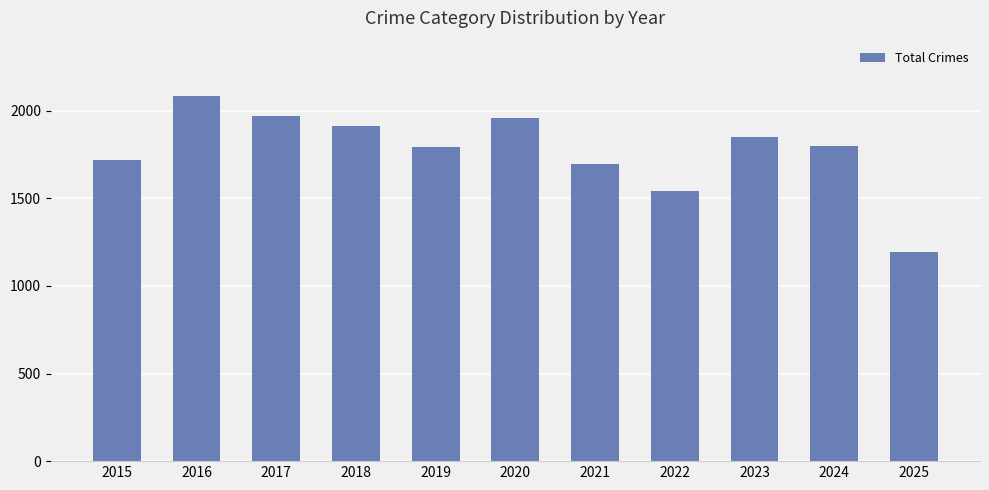

What is the difference between the second highest and second lowest values?

430